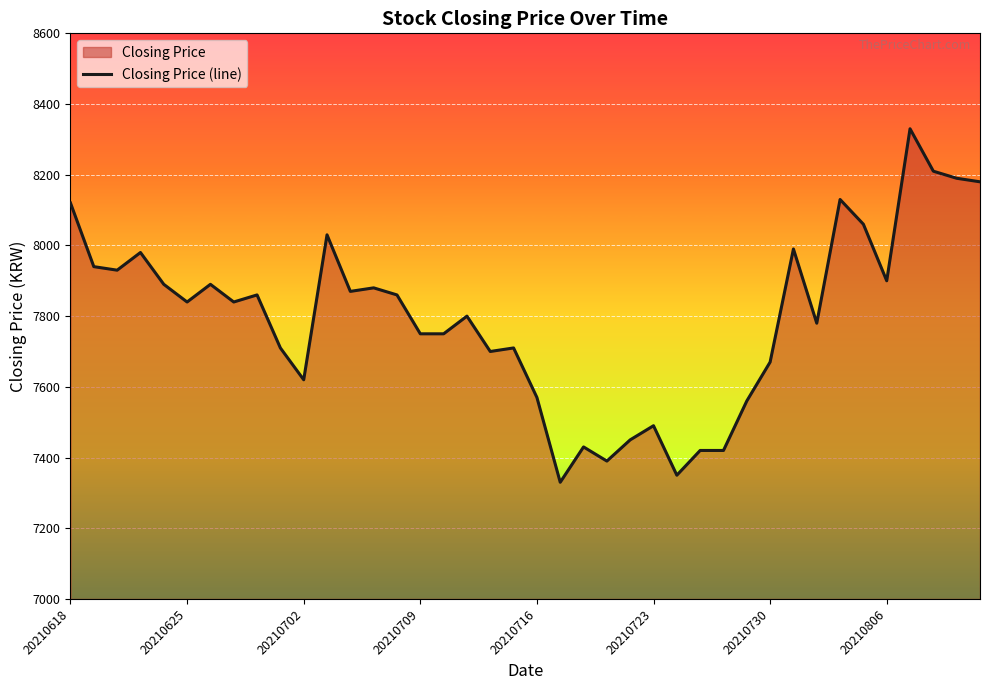

At which label does the data first exceed 7840?

20210618